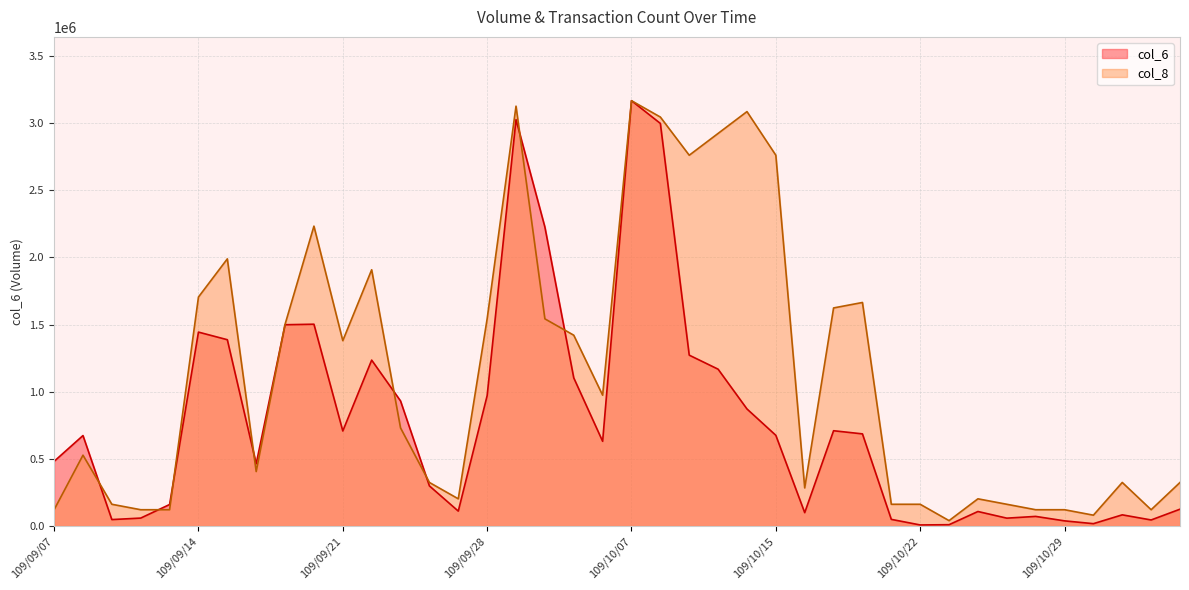

Where does the col_8 series first go above 730795?

109/09/14